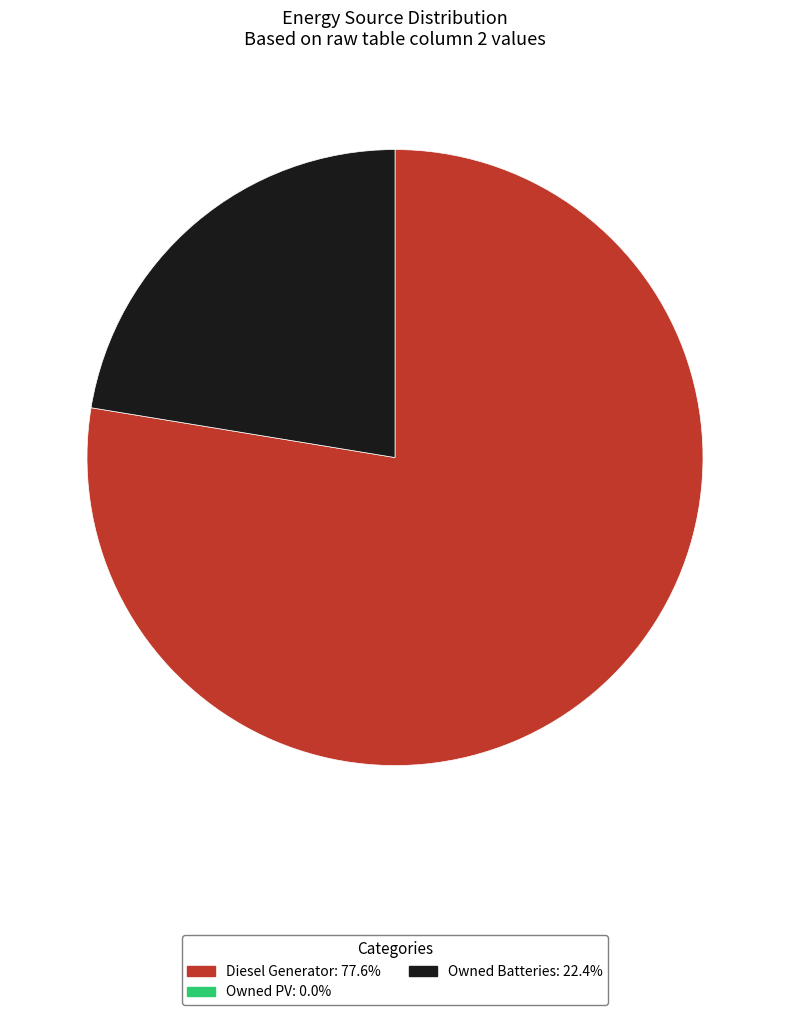

Is there any slice that represents more than half of the pie?

Yes